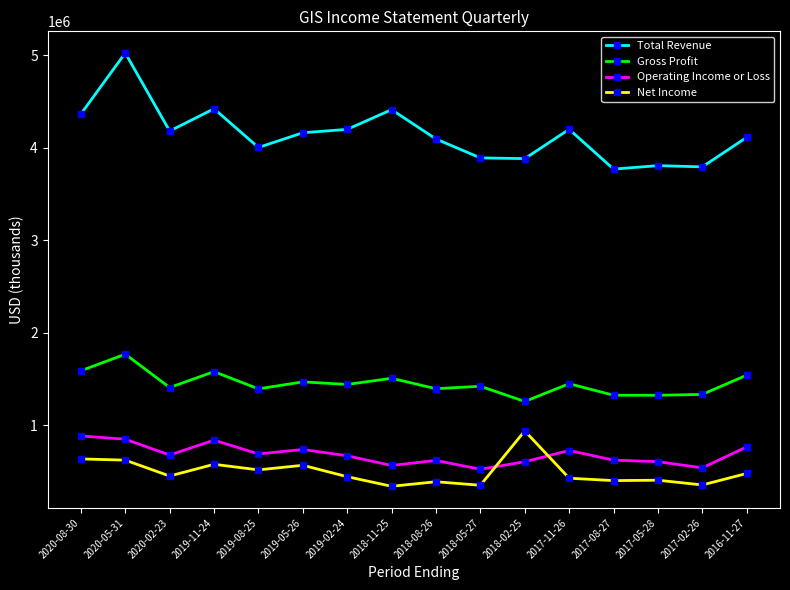

What are all the series names shown in the legend?

Total Revenue, Gross Profit, Operating Income or Loss, Net Income